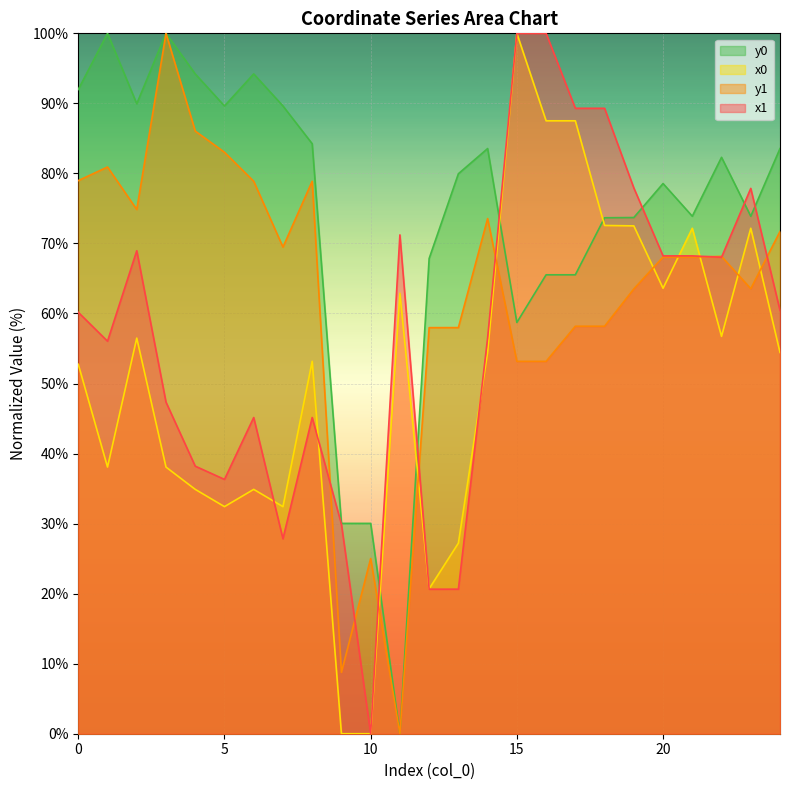

What is the total value across all series at 17?

300.5